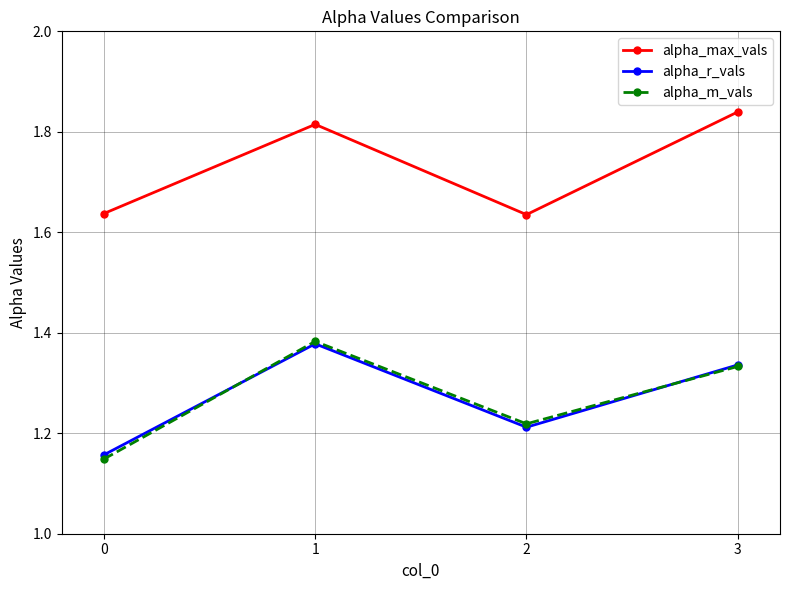

True or false: alpha_max_vals and alpha_r_vals intersect in this chart.

False